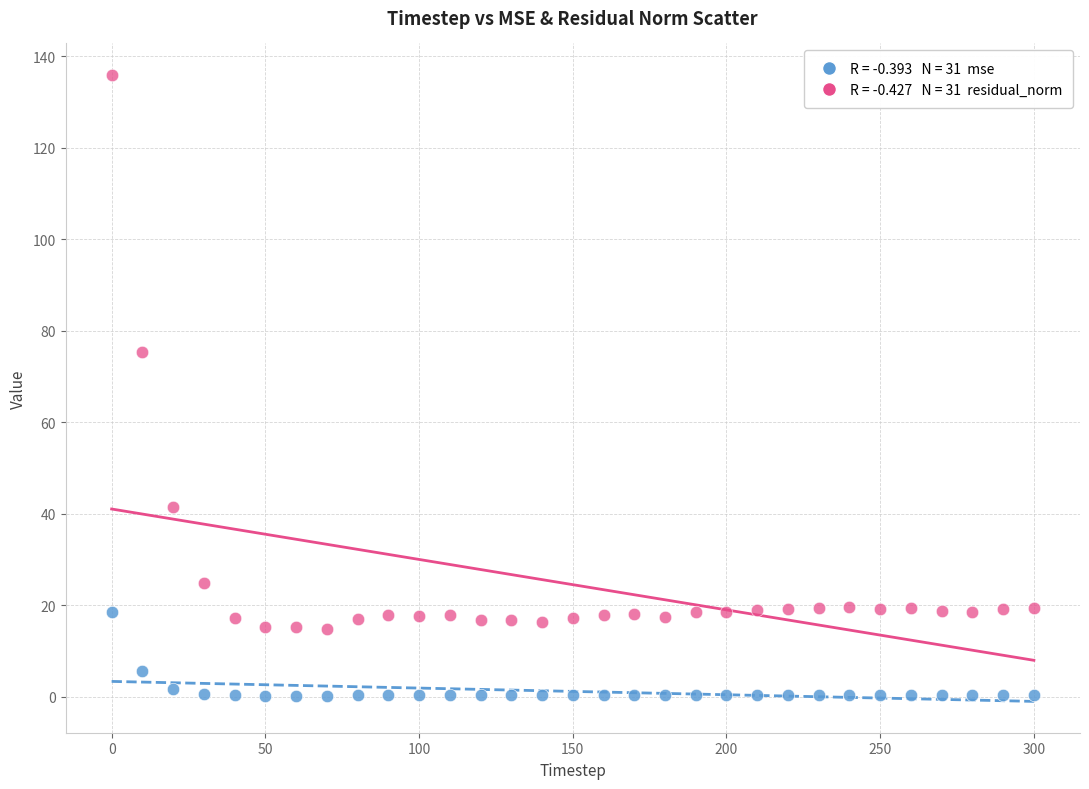

Across all series, what Y value is closest to 68?

75.4